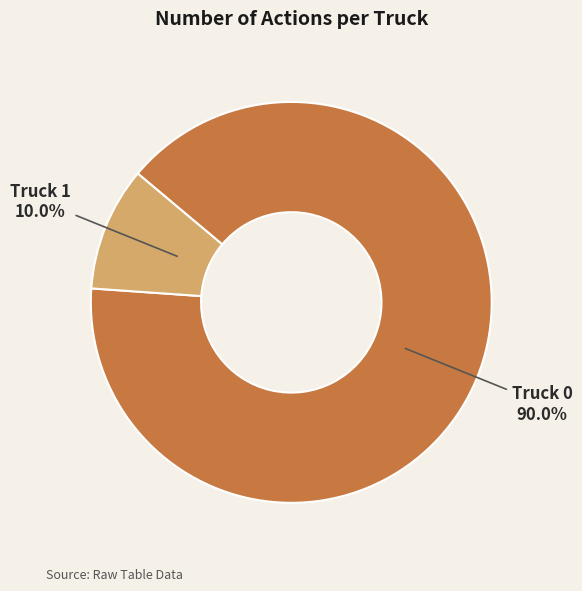

Is there a majority slice in this chart?

Yes